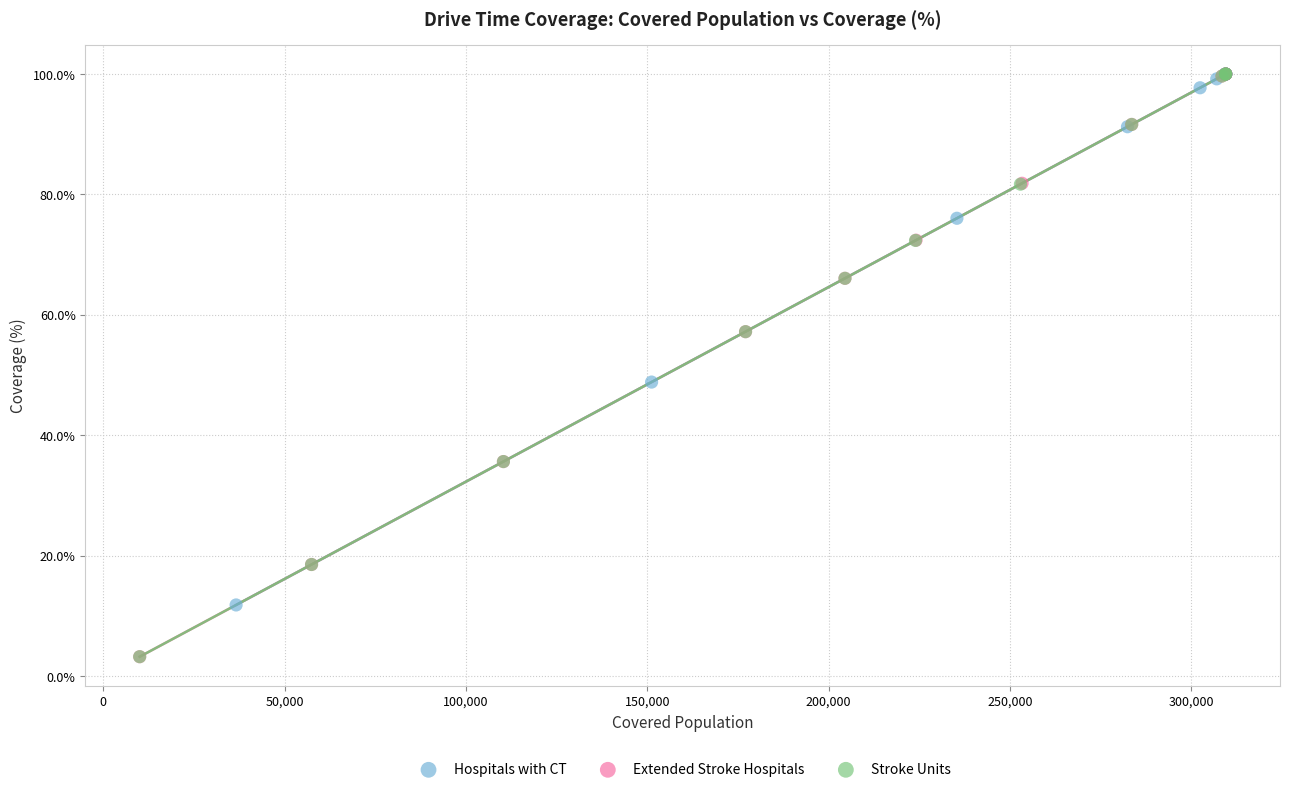

What are all the series names shown in the legend?

Hospitals with CT, Extended Stroke Hospitals, Stroke Units